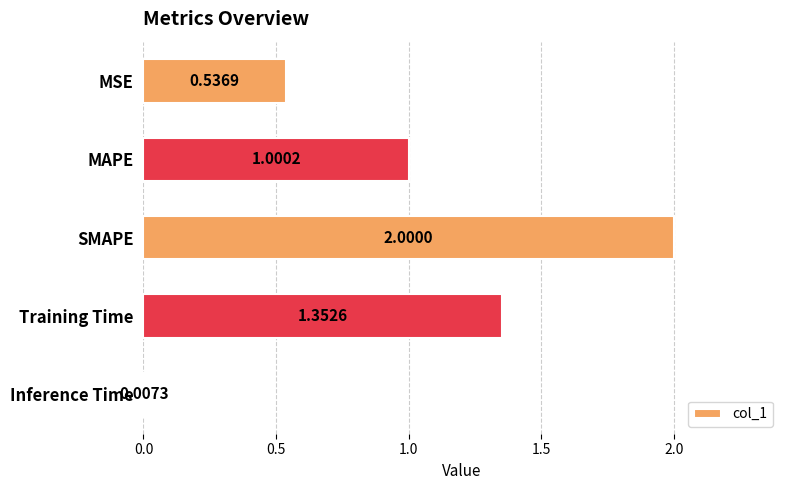

What is the label of the 2nd bar from the top?

MAPE